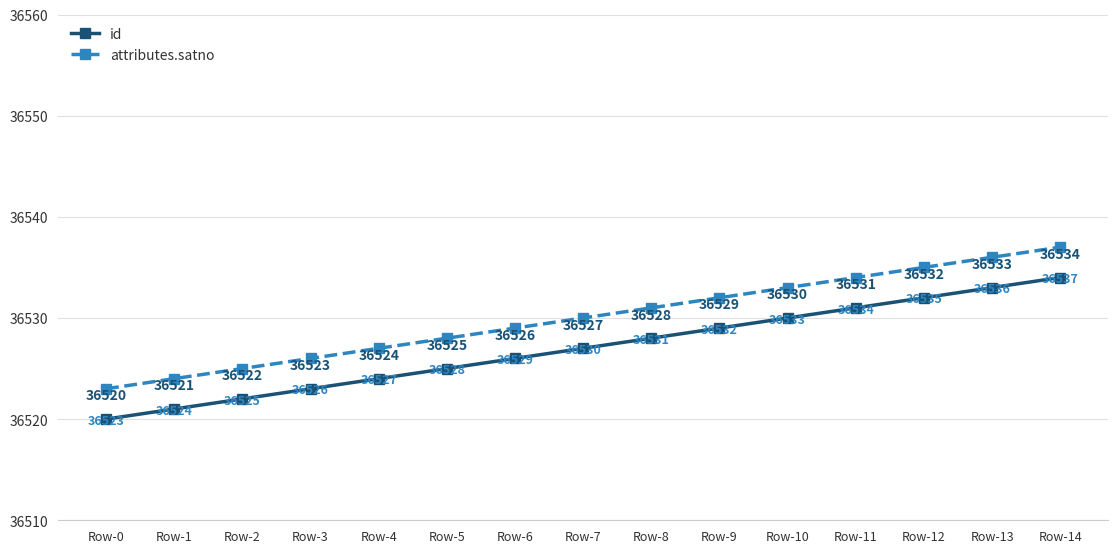

Rank the series at Row-8 from highest to lowest value.

attributes.satno, id